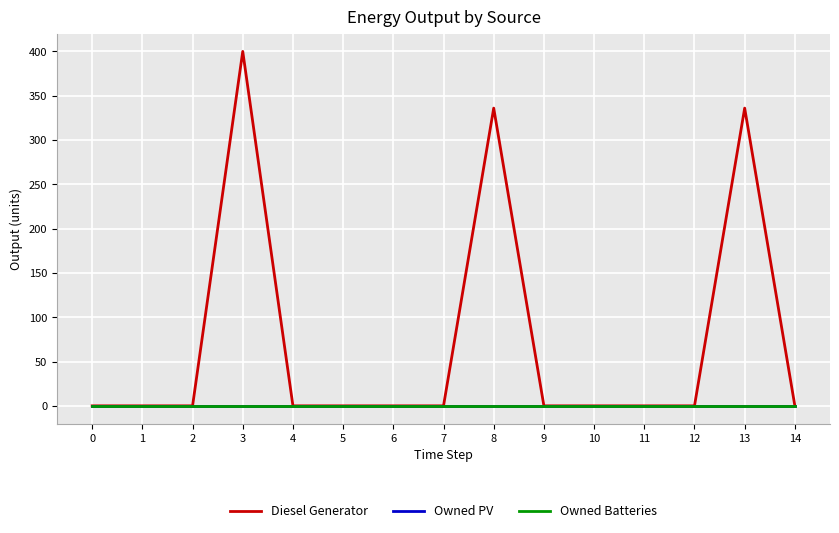

How many lines are shown in the chart?

3